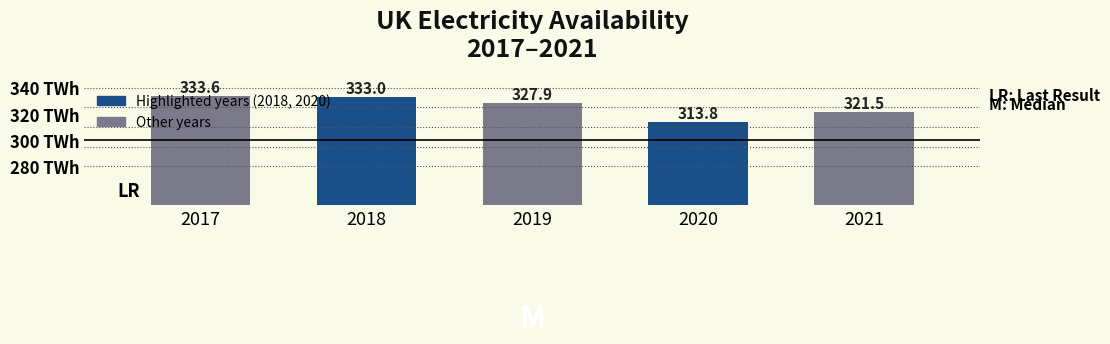

True or false: the data shows 535.4 at 2018.

False